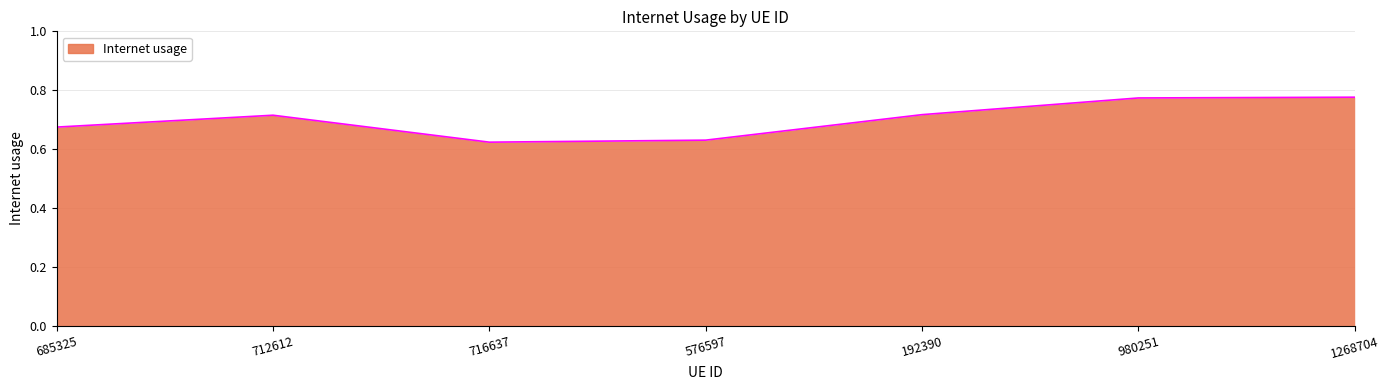

What is the difference between the second highest and minimum values?

0.2